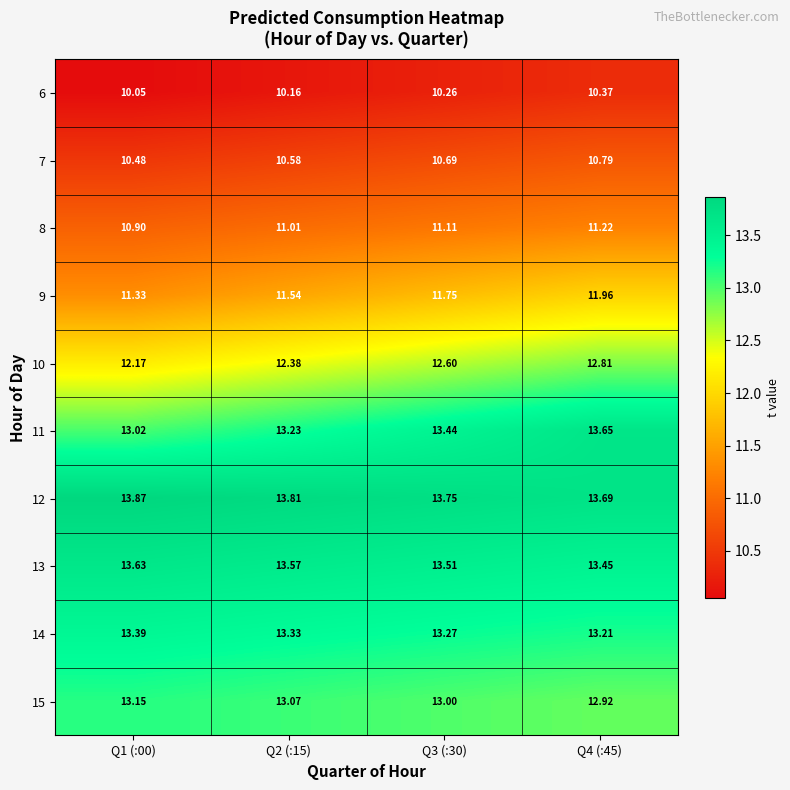

Is the value of 11 at Q1 (:00) greater than the value of 6 at Q1 (:00)?

Yes